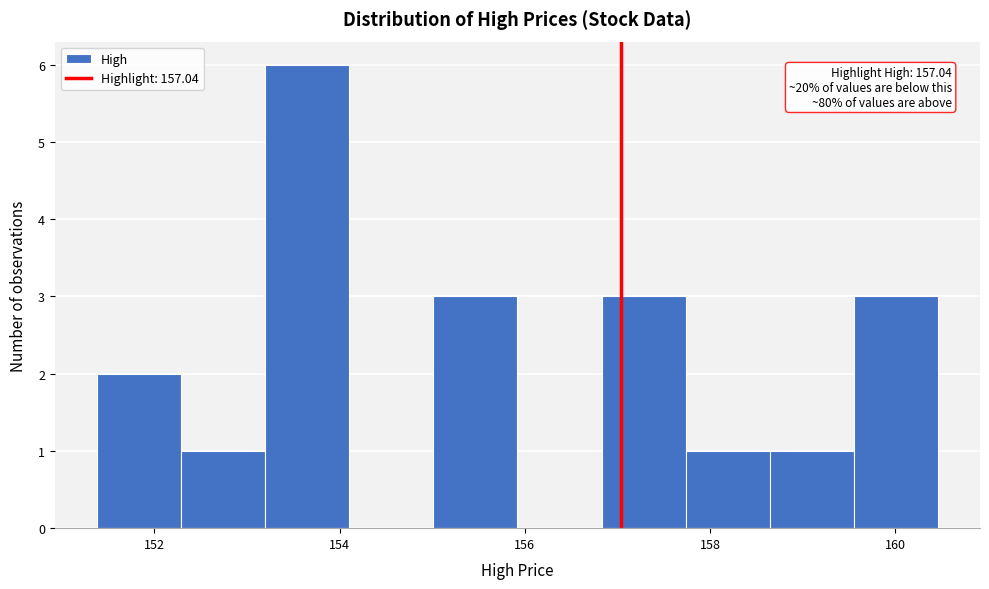

Over which range of the x-axis is the bar tallest?

153.2 to 154.2